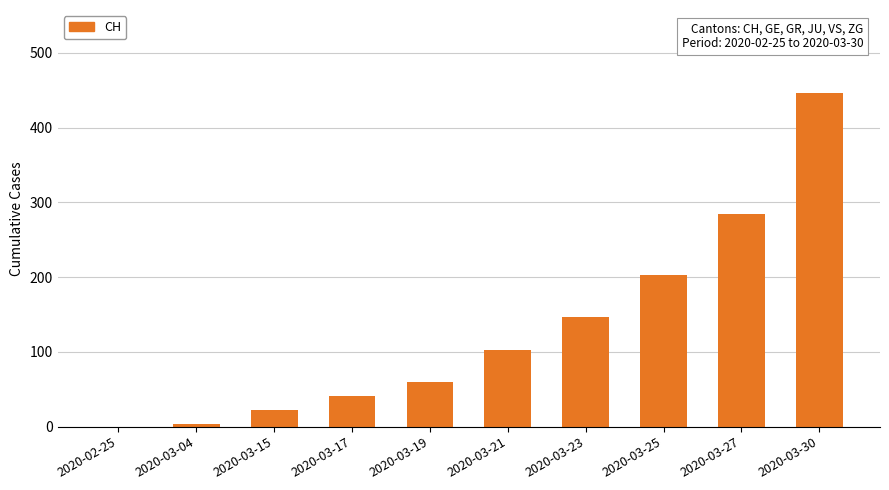

Which category has the highest value across all series?

2020-03-30